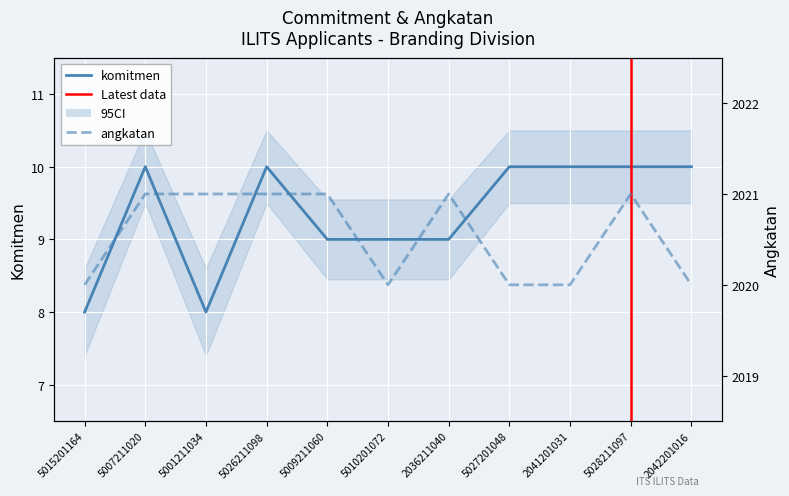

Which category has the lowest value across all series?

5015201164